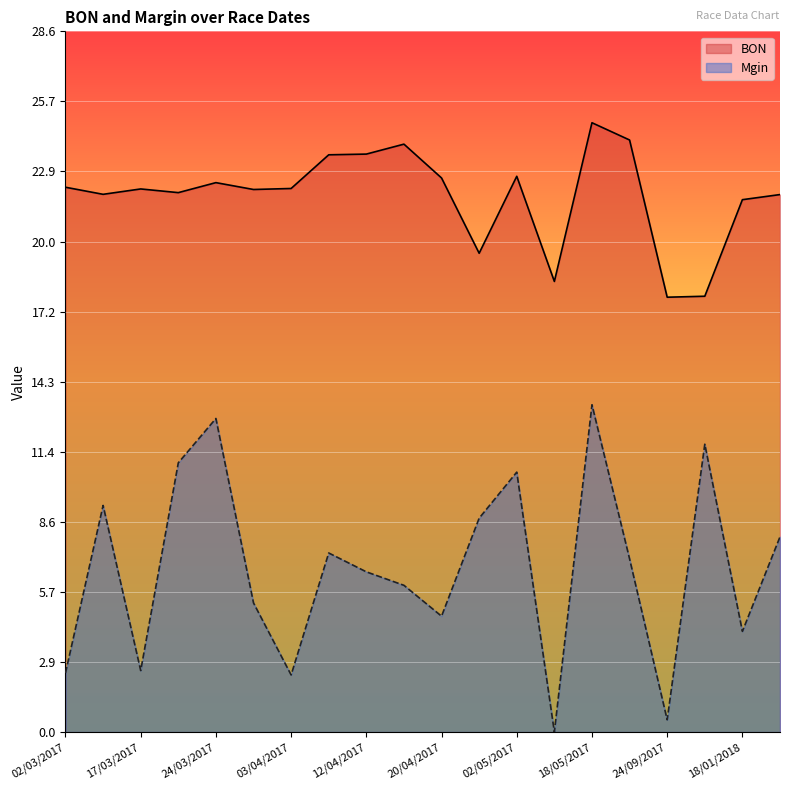

What position from the right is 20/03/2017?

17